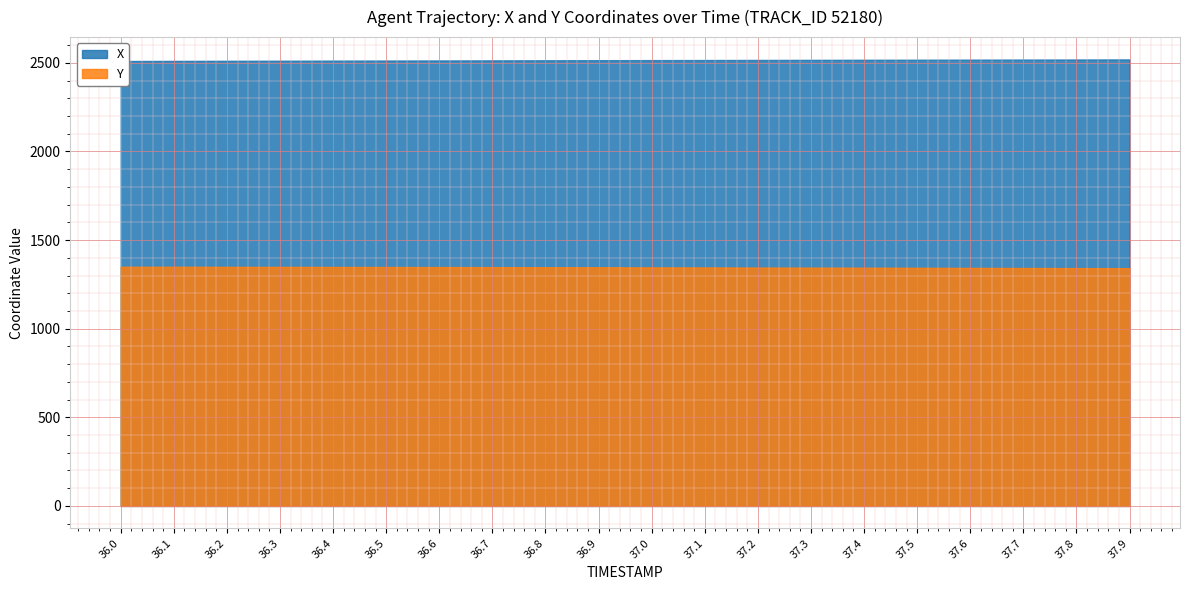

Between 37.3 and 36.6, which is larger?

37.3